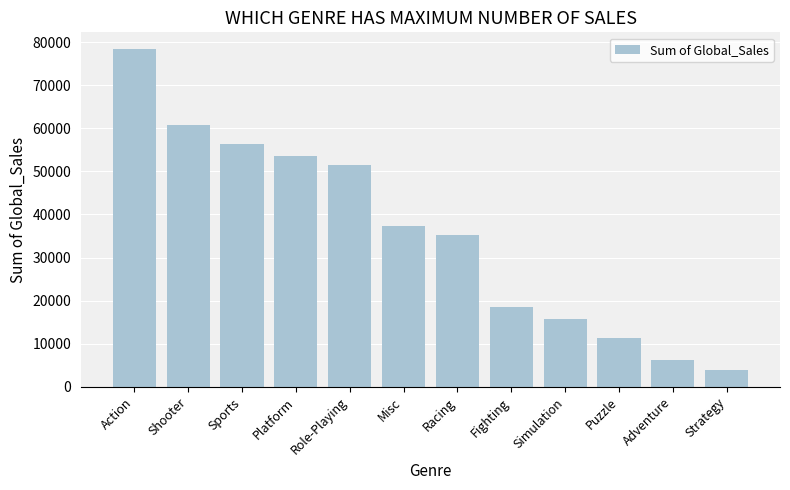

What is the minimum value shown in the chart?

4004